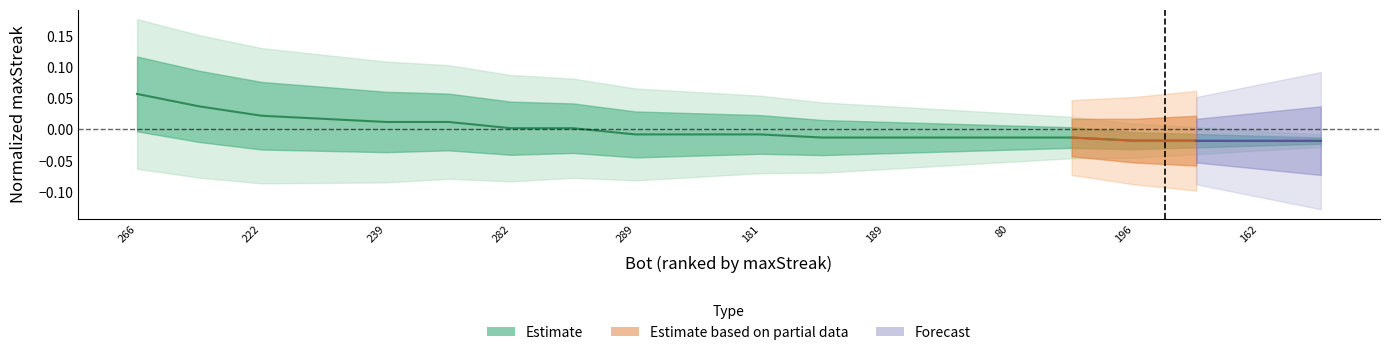

True or false: the data has more than 1 interior local peaks.

False